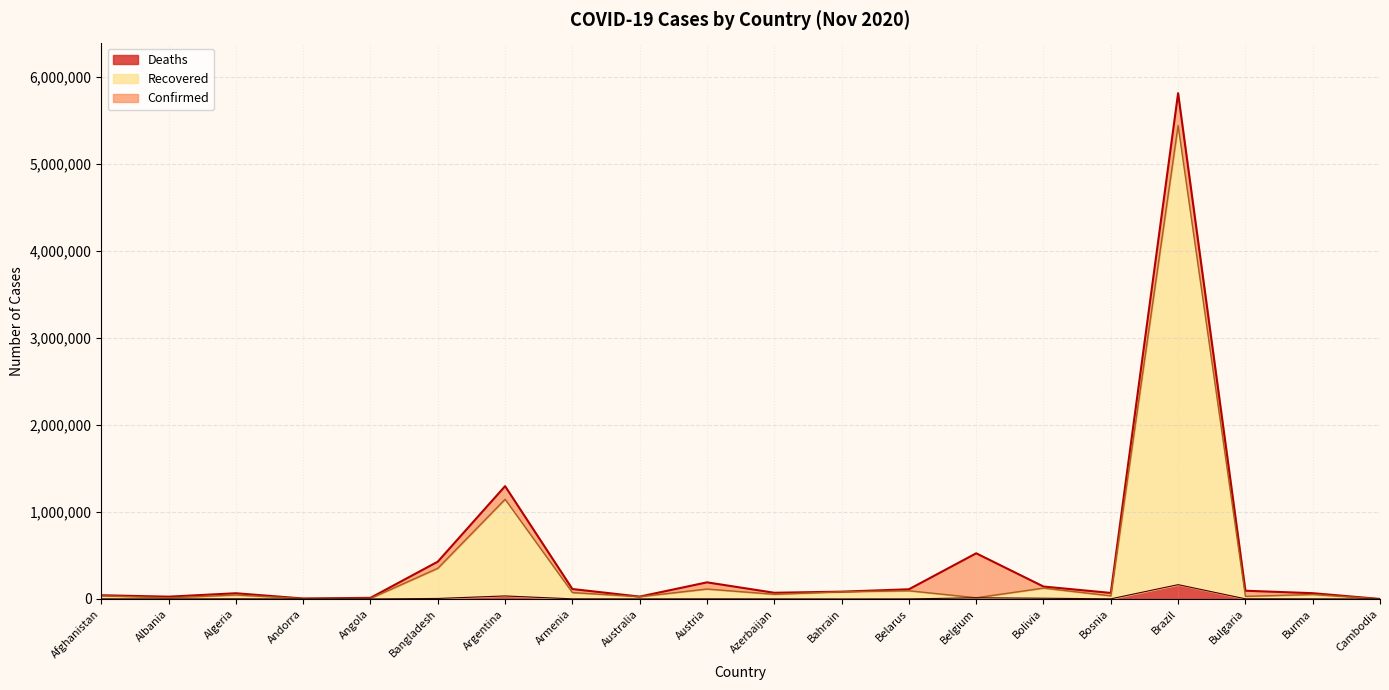

Does the chart have visible grid lines?

Yes